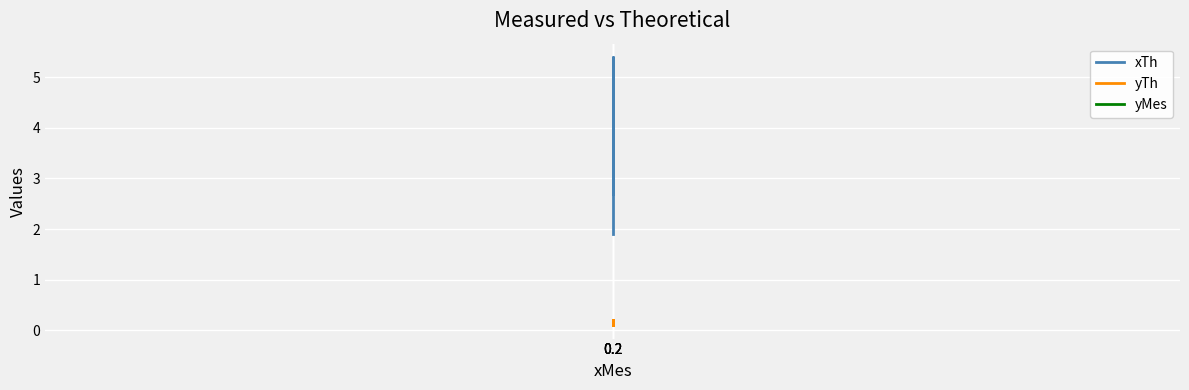

How many interior local peaks does the xTh series have?

1